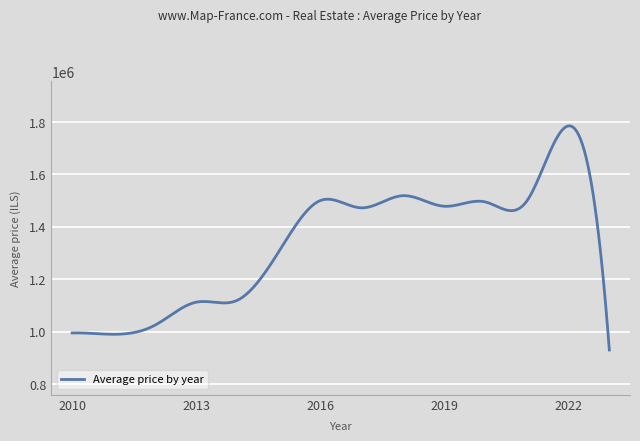

What is the difference between the maximum and minimum values?

855469.0